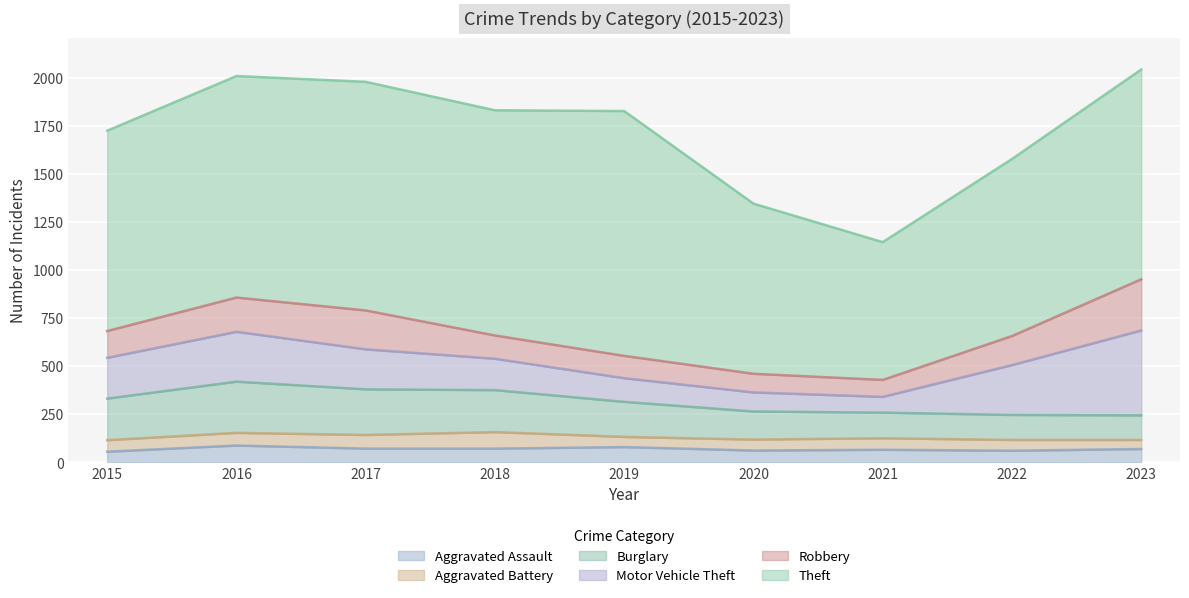

What is the difference between the second highest and minimum values in the Theft series?

472